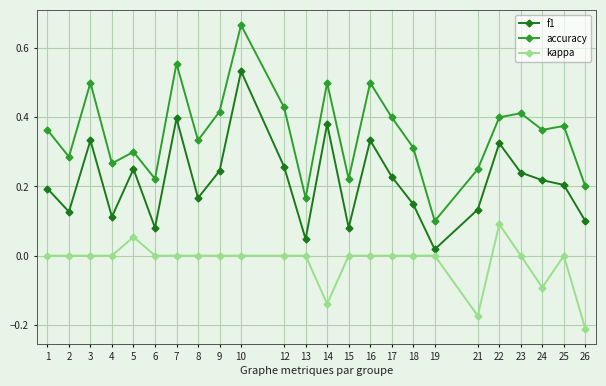

Where is the first local maximum for accuracy?

3